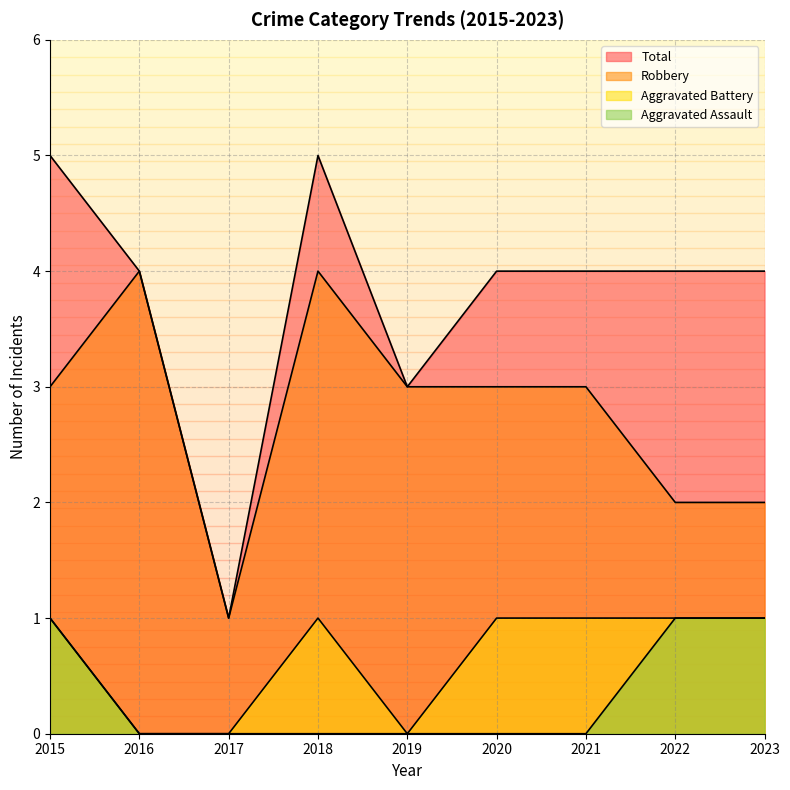

What is the difference between the Aggravated Assault values at 2019 and 2022?

1